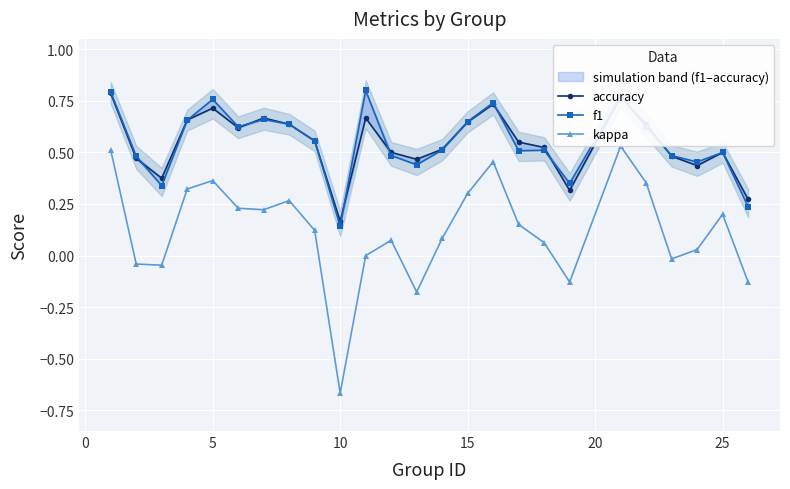

What is the total value across all series at 20?

1.5